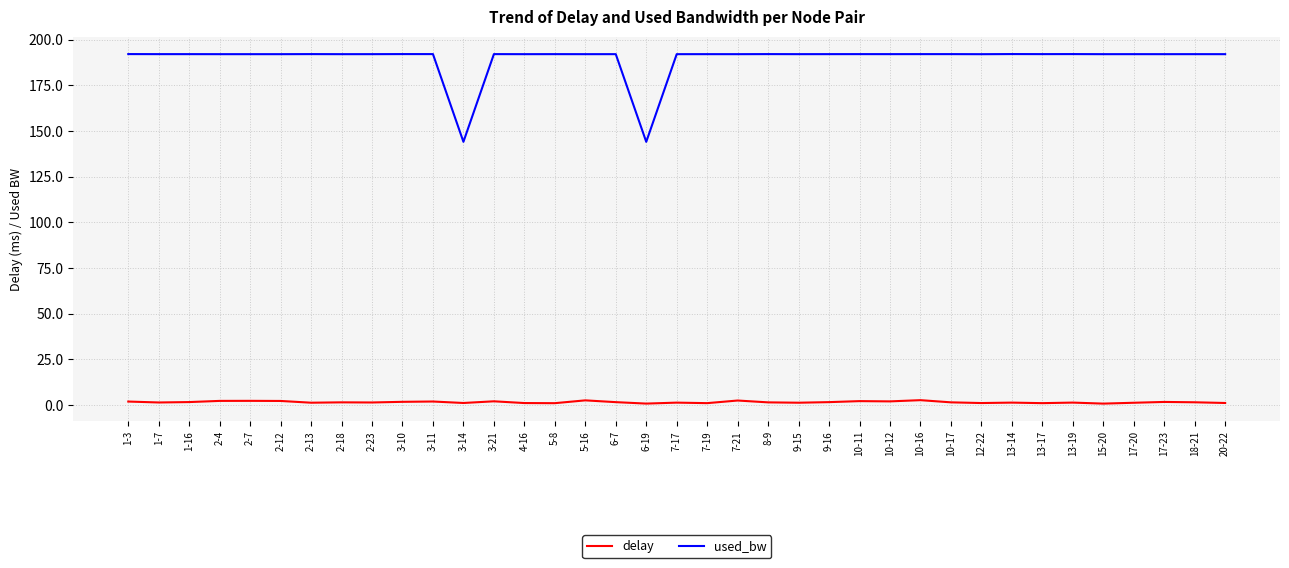

Which series has the largest total across all categories?

used_bw